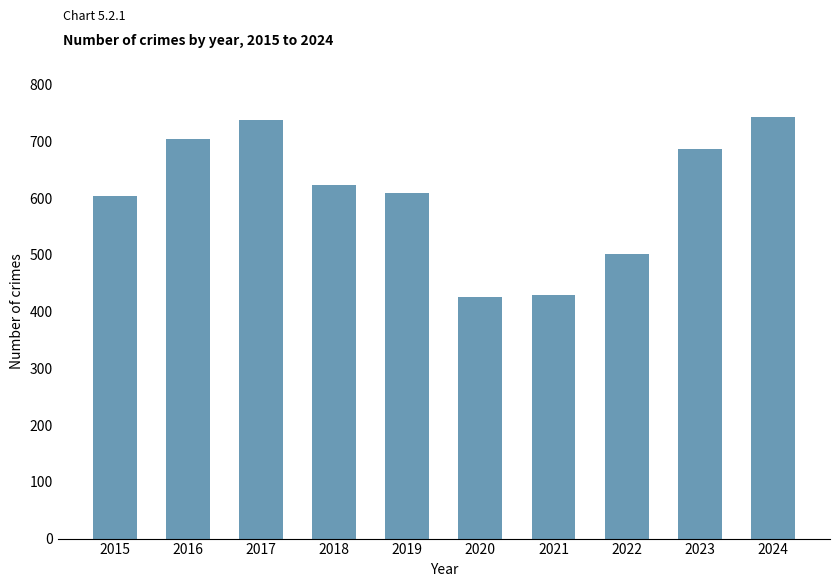

What is the change in value from 2018 to 2022?

-122